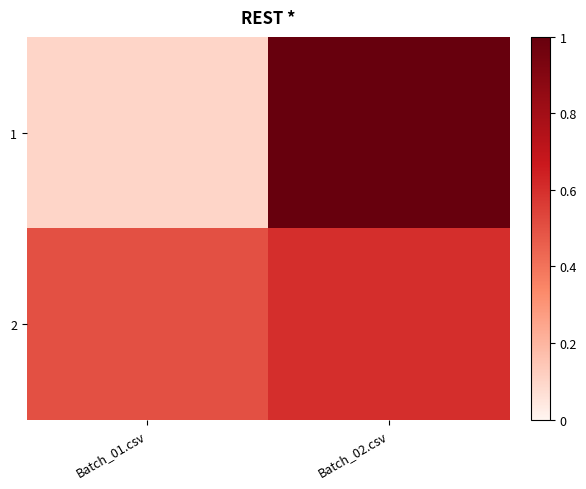

What is the difference between the highest and lowest values at Batch_01.csv?

0.4